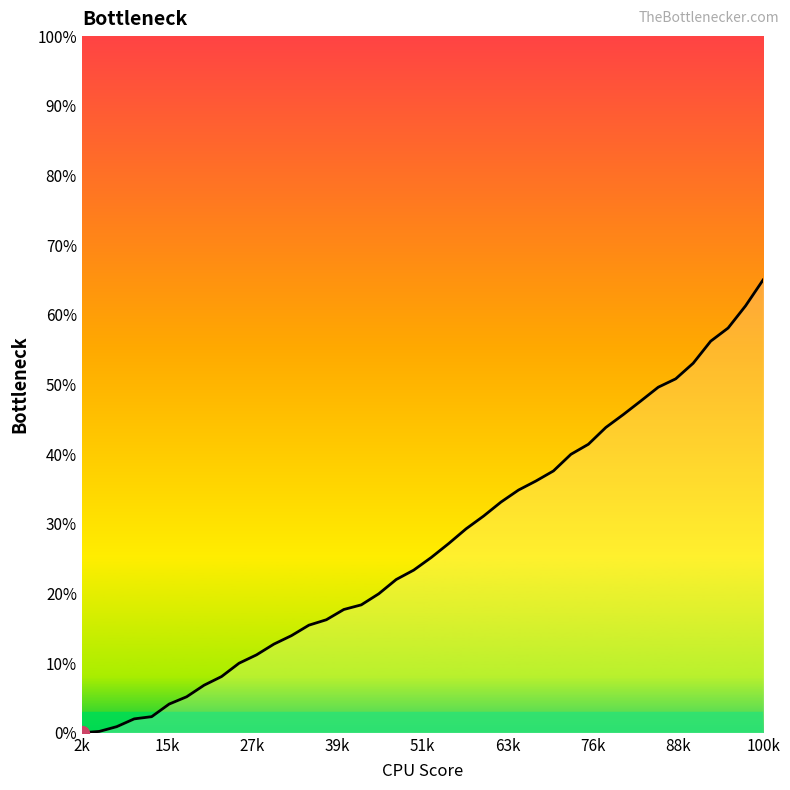

What is the greatest value displayed?

65.0